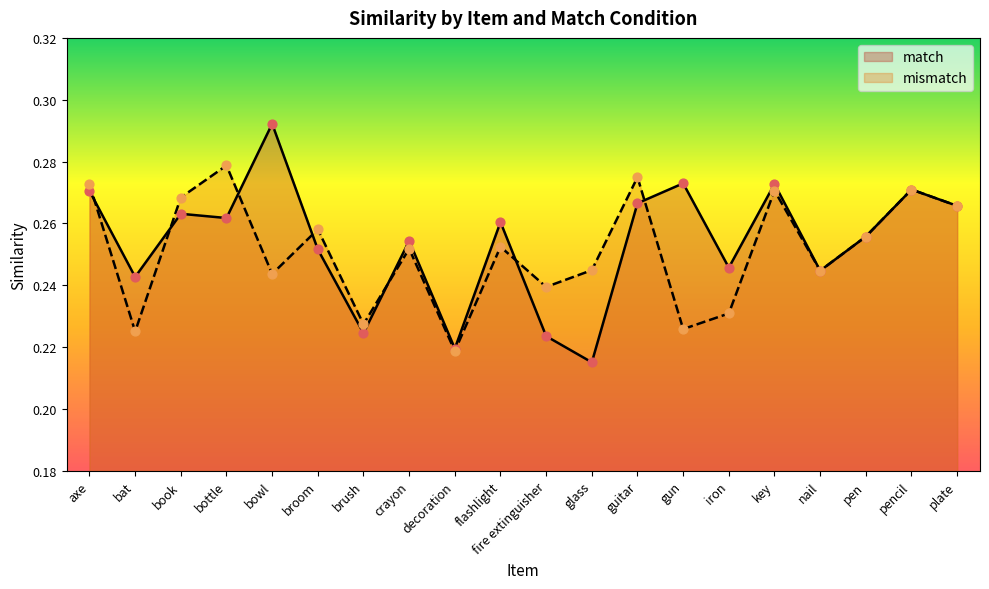

At which category is the sum across all series the highest?

key